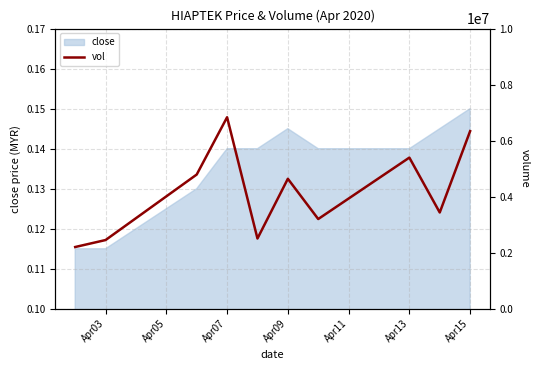

At which label does close reach its peak?

Apr15